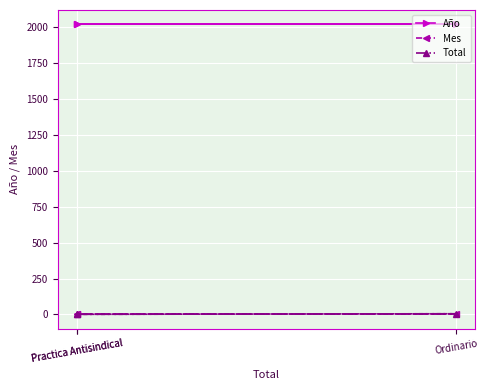

Which category has the lowest value across all series?

Practica Antisindical